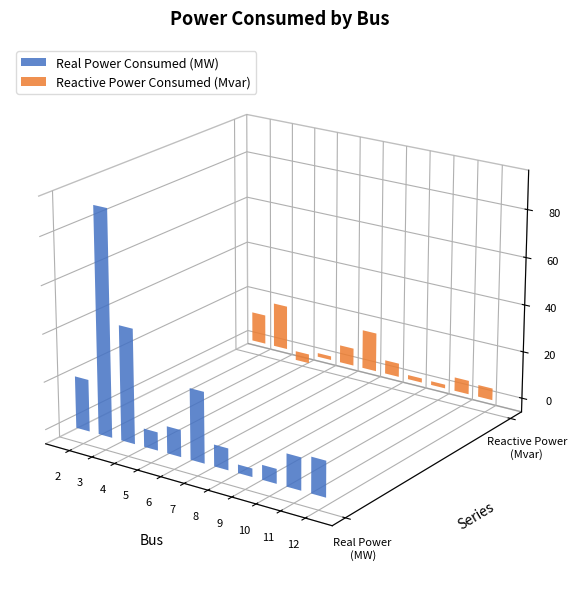

What is the approximate value of Real Power Consumed (MW) at 12?

14.9